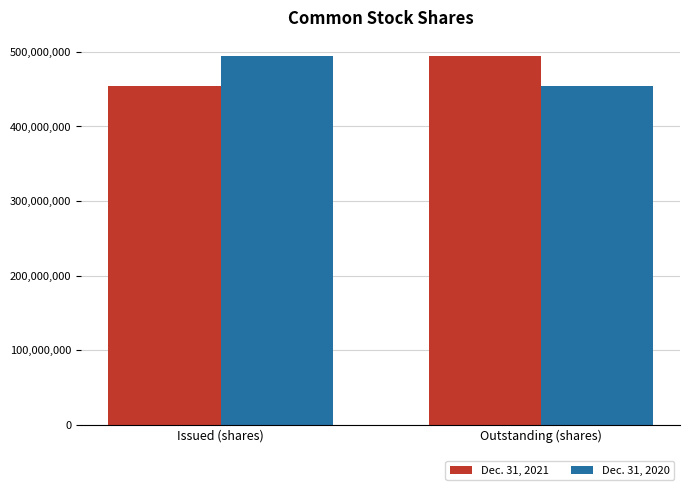

What is the difference between the highest and lowest values at Outstanding (shares)?

40514106